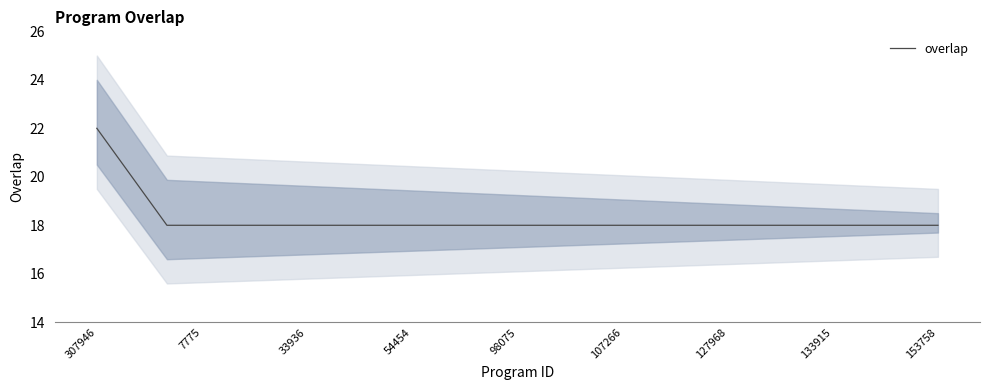

What is the highest value of the overlap series?

22